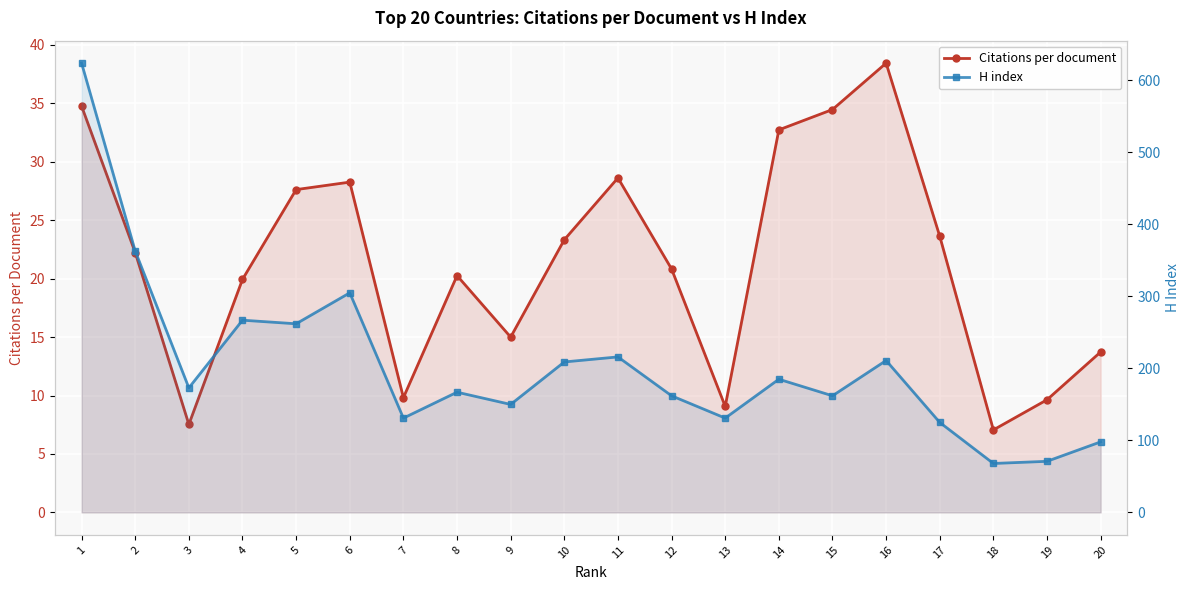

What are all the series names shown in the legend?

Citations per document, H index